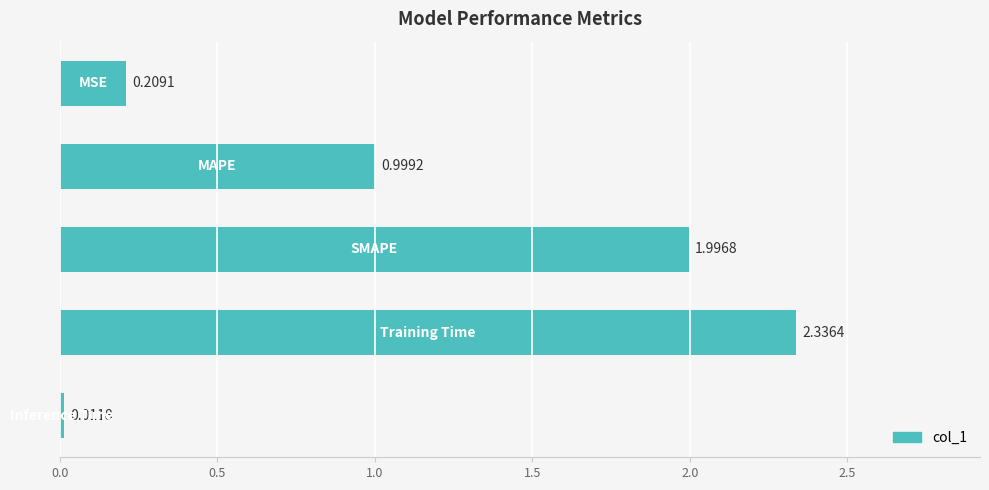

What is the average value?

1.1